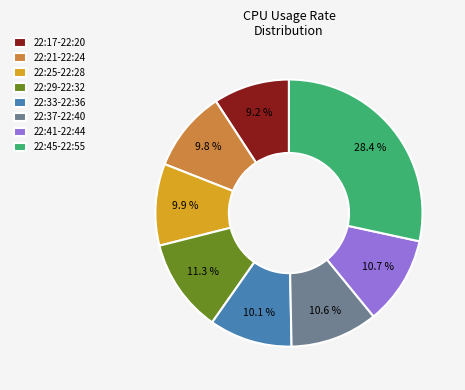

How many slices are in this pie chart?

8